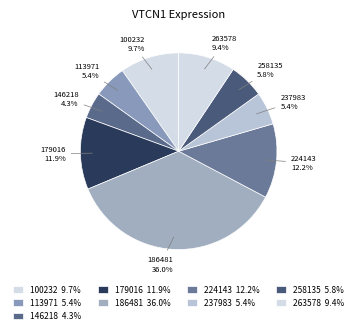

Is there a majority slice in this chart?

No